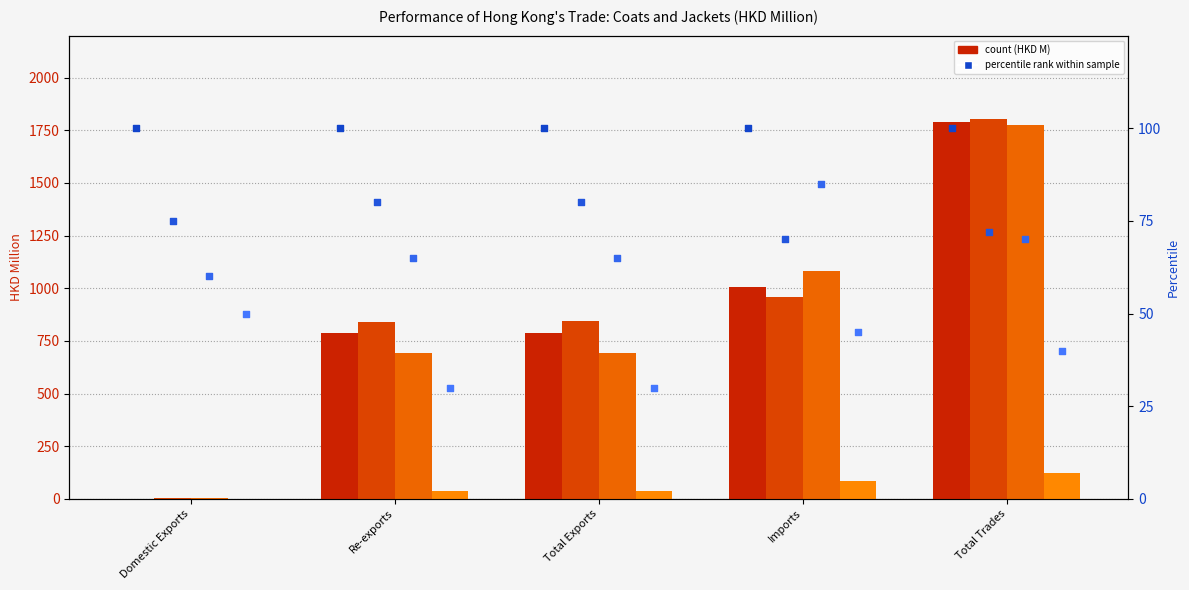

What is the total value across all series at Total Exports?

275